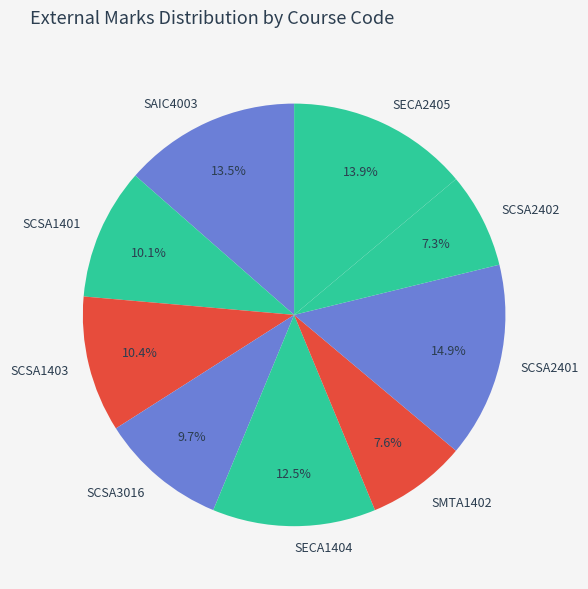

What percentage do SECA2405 and SCSA1401 together represent?

24.0%